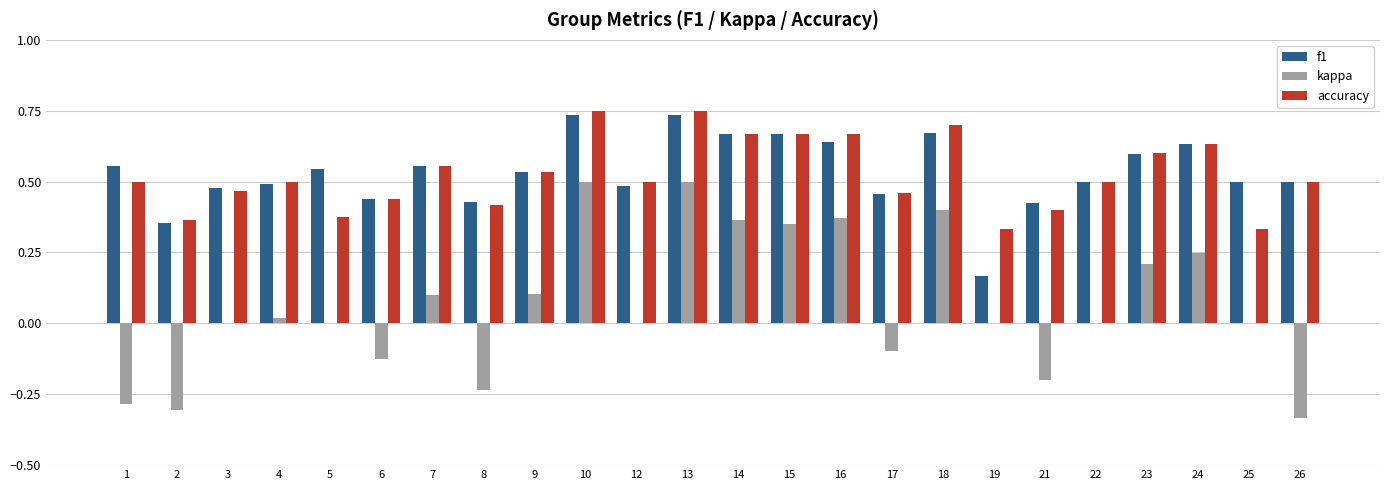

What is the sum of all accuracy values?

12.6